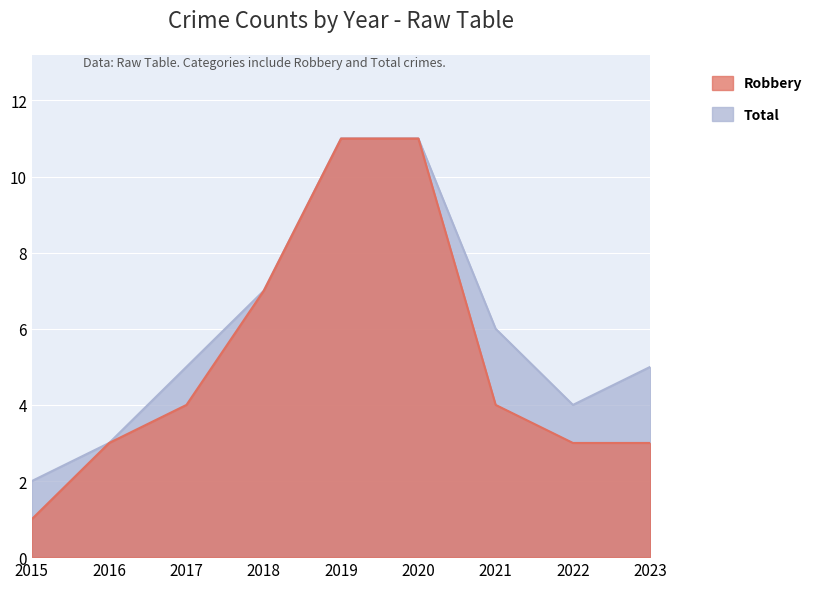

True or false: Robbery has a value of 4 at 2016.

False